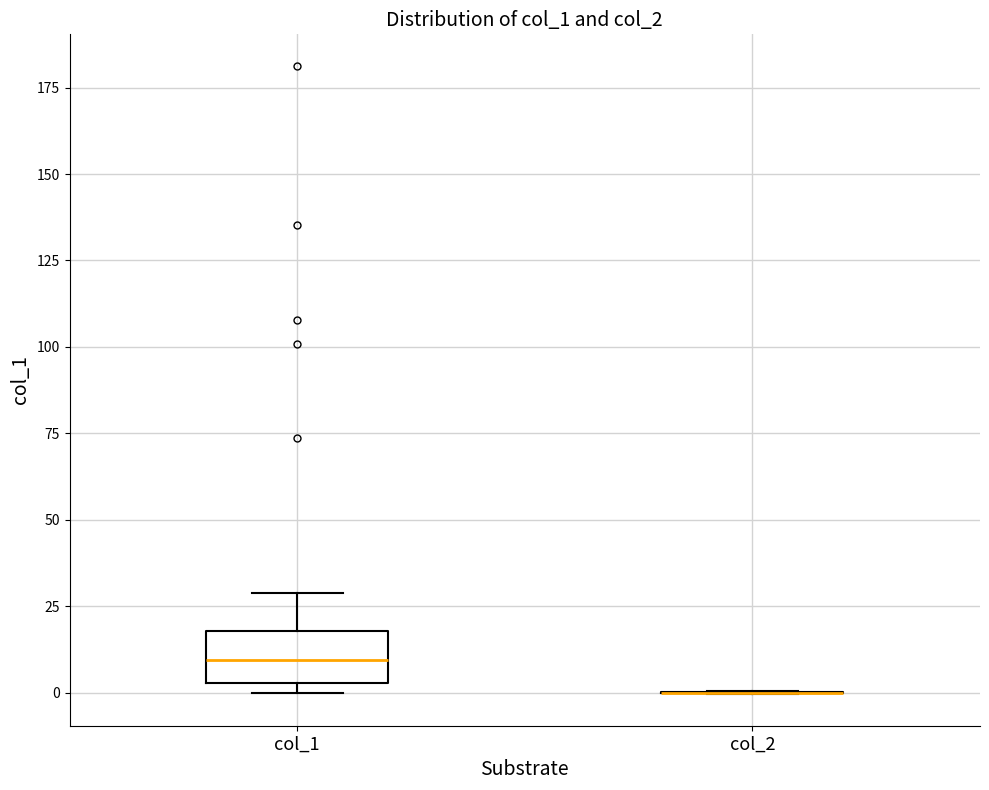

Reading left to right, transcribe this box plot: for each box, give where its median line is, the range the box spans, and where its two whiskers end, as read against the y-axis. The values are not printed on the chart, so give them approximately, as read against the axis.

col_1: median 10, box 5 to 20, whiskers 0 to 30
col_2: box collapsed to a line at 0, whiskers 0 to 0